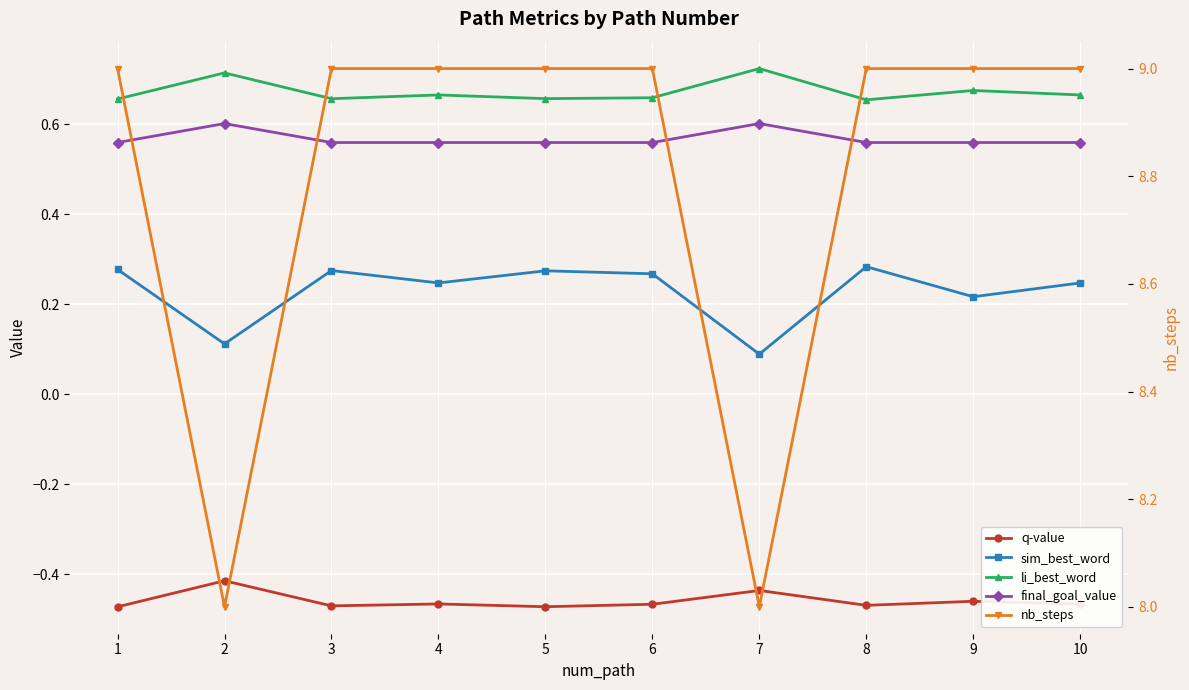

Reading right to left, what are all the values shown in this chart?

q-value: -0.5	-0.5	-0.5	-0.4	-0.5	-0.5	-0.5	-0.5	-0.4	-0.5
sim_best_word: 0.2	0.2	0.3	0.1	0.3	0.3	0.2	0.3	0.1	0.3
li_best_word: 0.7	0.7	0.7	0.7	0.7	0.7	0.7	0.7	0.7	0.7
final_goal_value: 0.6	0.6	0.6	0.6	0.6	0.6	0.6	0.6	0.6	0.6
nb_steps: 9.0	9.0	9.0	8.0	9.0	9.0	9.0	9.0	8.0	9.0